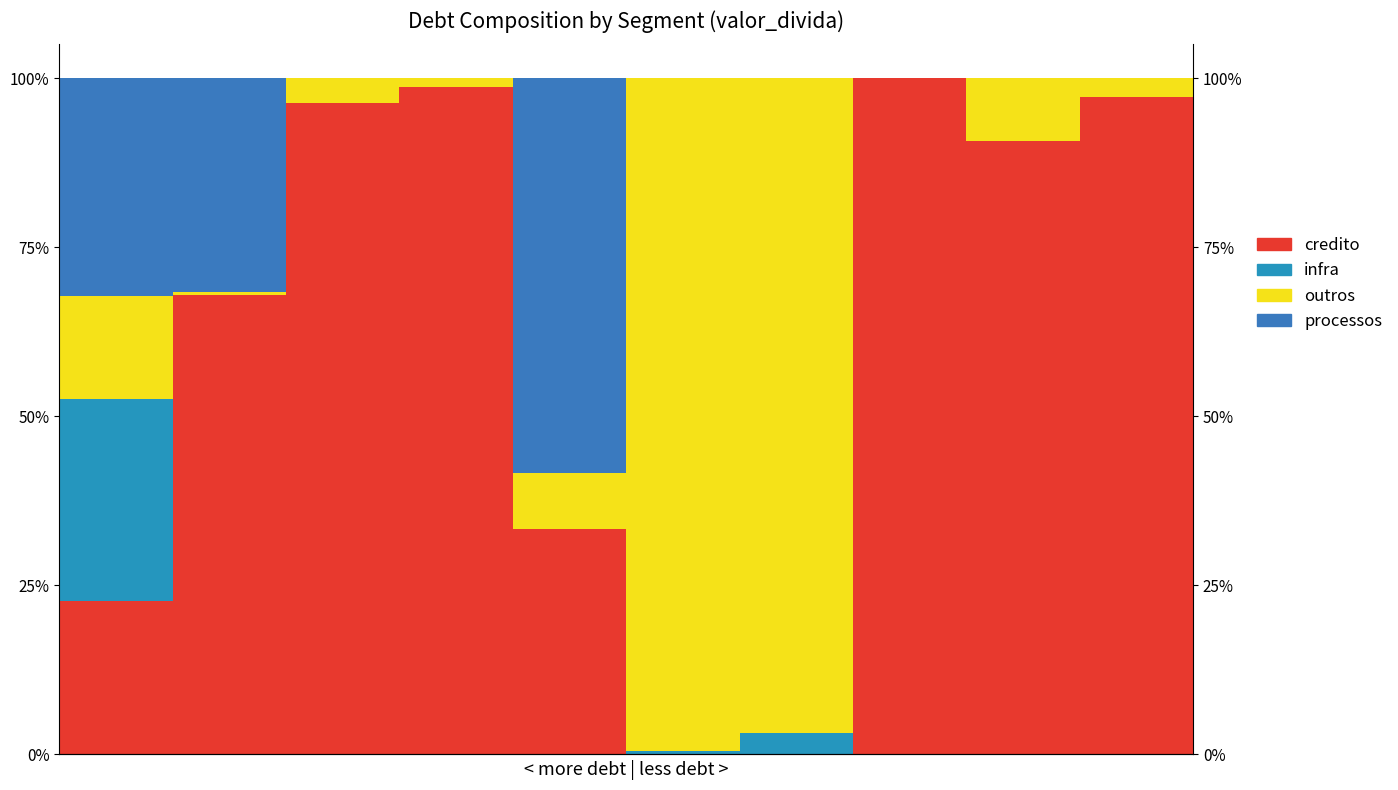

Reading left to right, what are all the values shown in this chart?

credito: 0=22.7	1=68.0	2=96.3	3=98.7	4=33.4	5=0.0	6=0.0	7=100.0	8=90.8	9=97.2
infra: 0=29.9	1=0.0	2=0.0	3=0.0	4=0.0	5=0.5	6=3.2	7=0.0	8=0.0	9=0.0
outros: 0=15.1	1=0.3	2=3.7	3=1.3	4=8.3	5=99.5	6=96.8	7=0.0	8=9.2	9=2.8
processos: 0=32.3	1=31.7	2=0.0	3=0.0	4=58.3	5=0.0	6=0.0	7=0.0	8=0.0	9=0.0